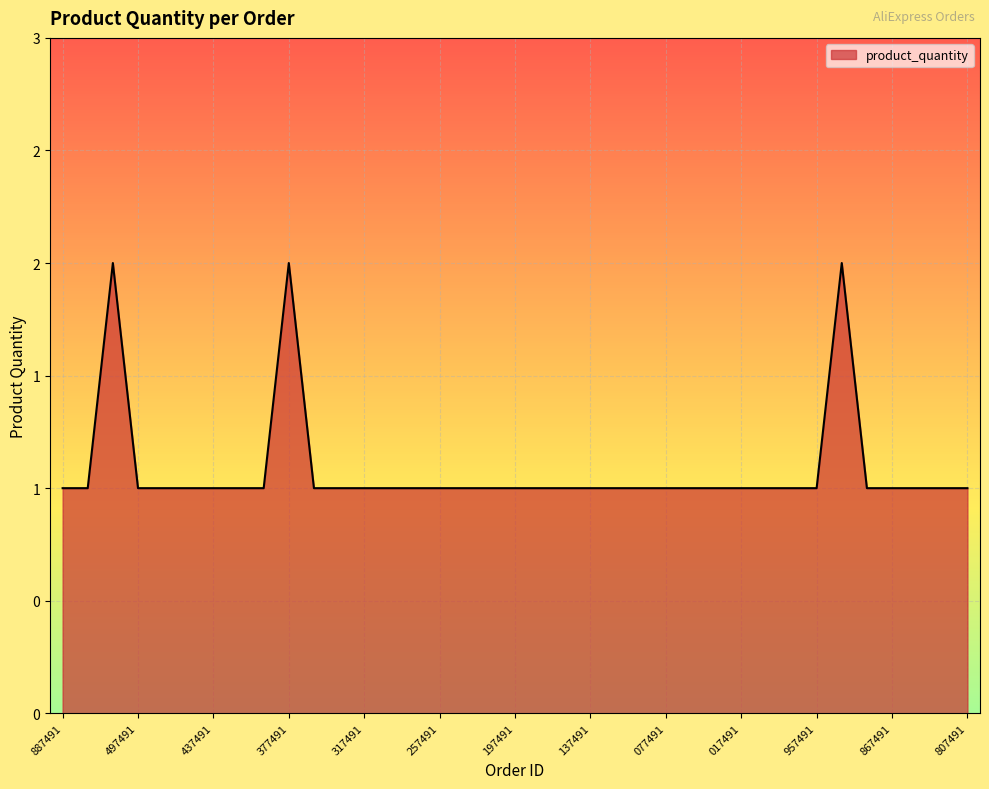

Where is the first local maximum?

8192700829517491